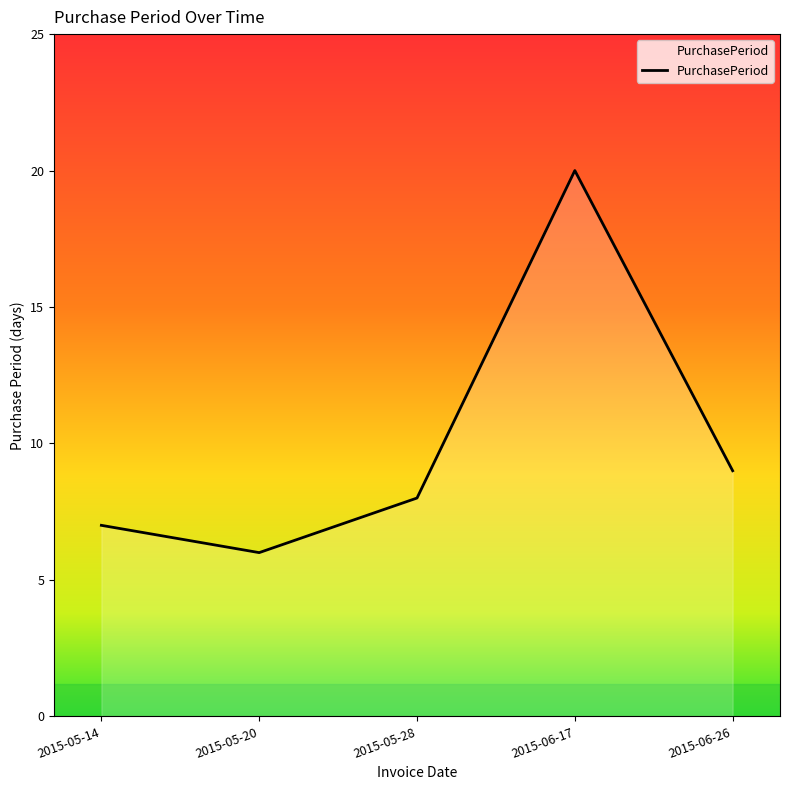

Where is the first local maximum?

2015-06-17